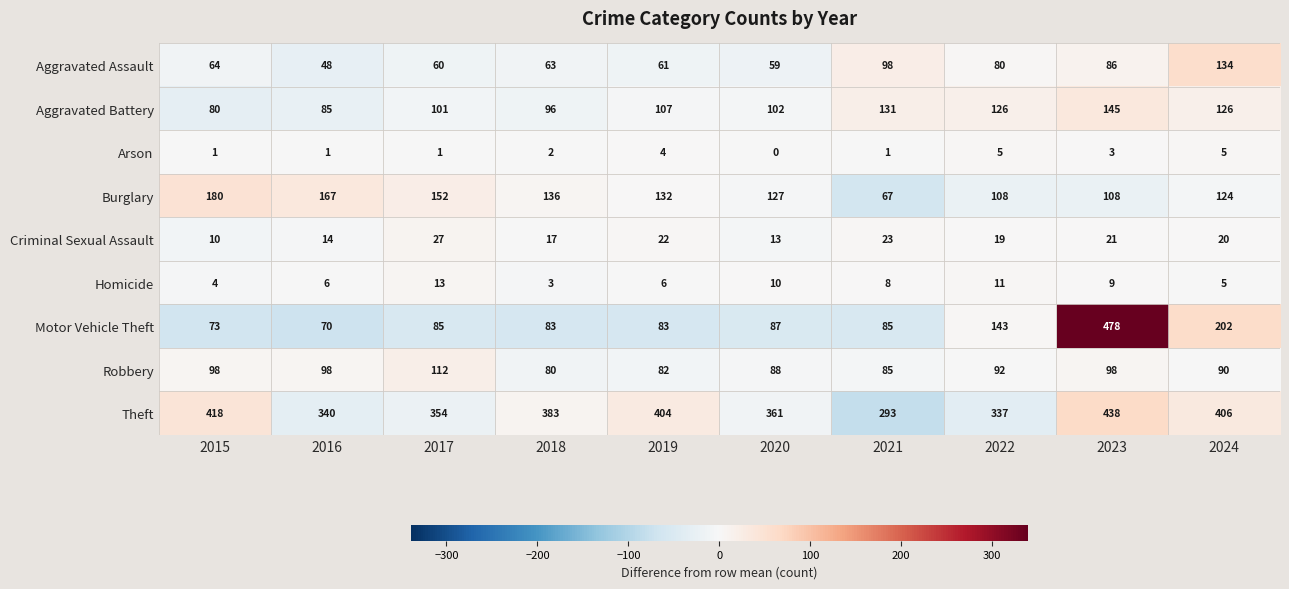

Which label corresponds to the smallest value in the chart?

2020